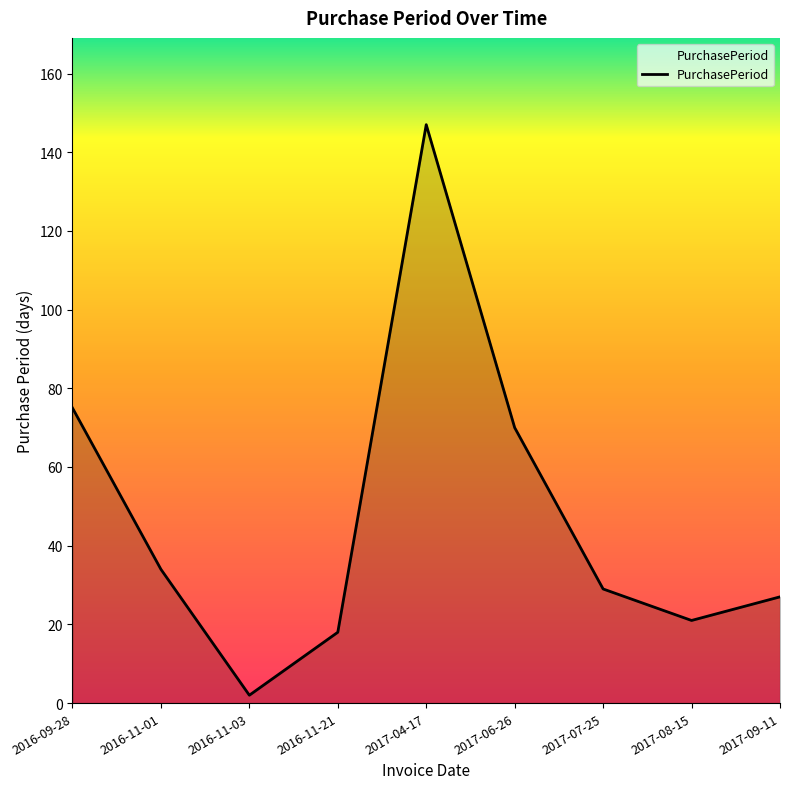

The value at 2016-11-21 is 18. True or false?

True